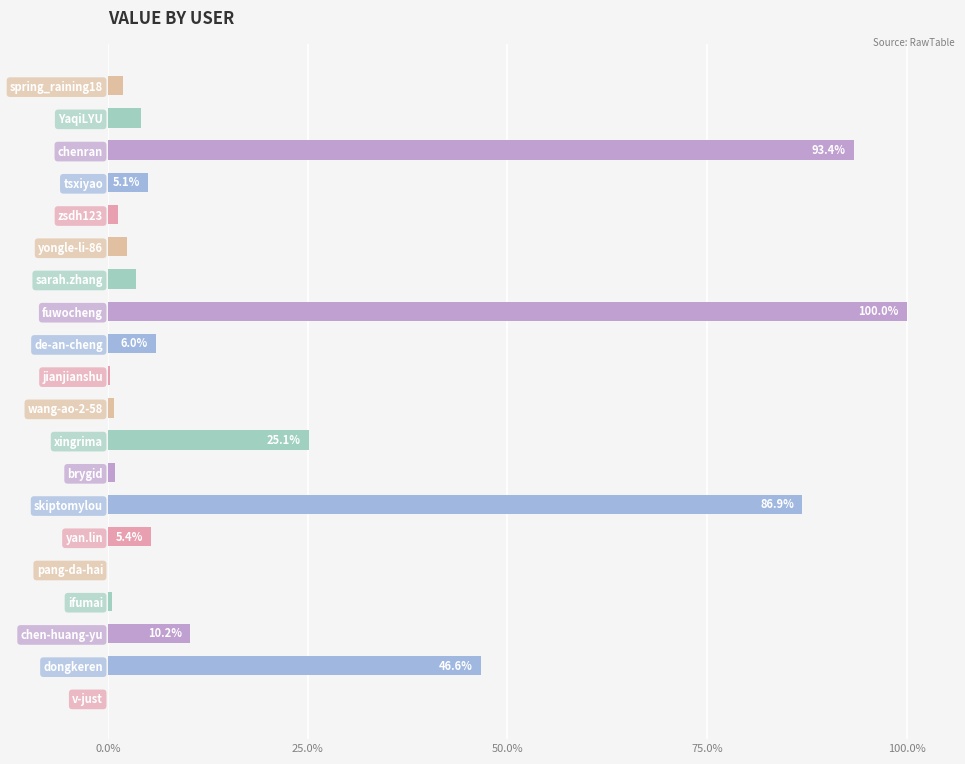

Is it true that the value at yongle-li-86 is 2.4?

True